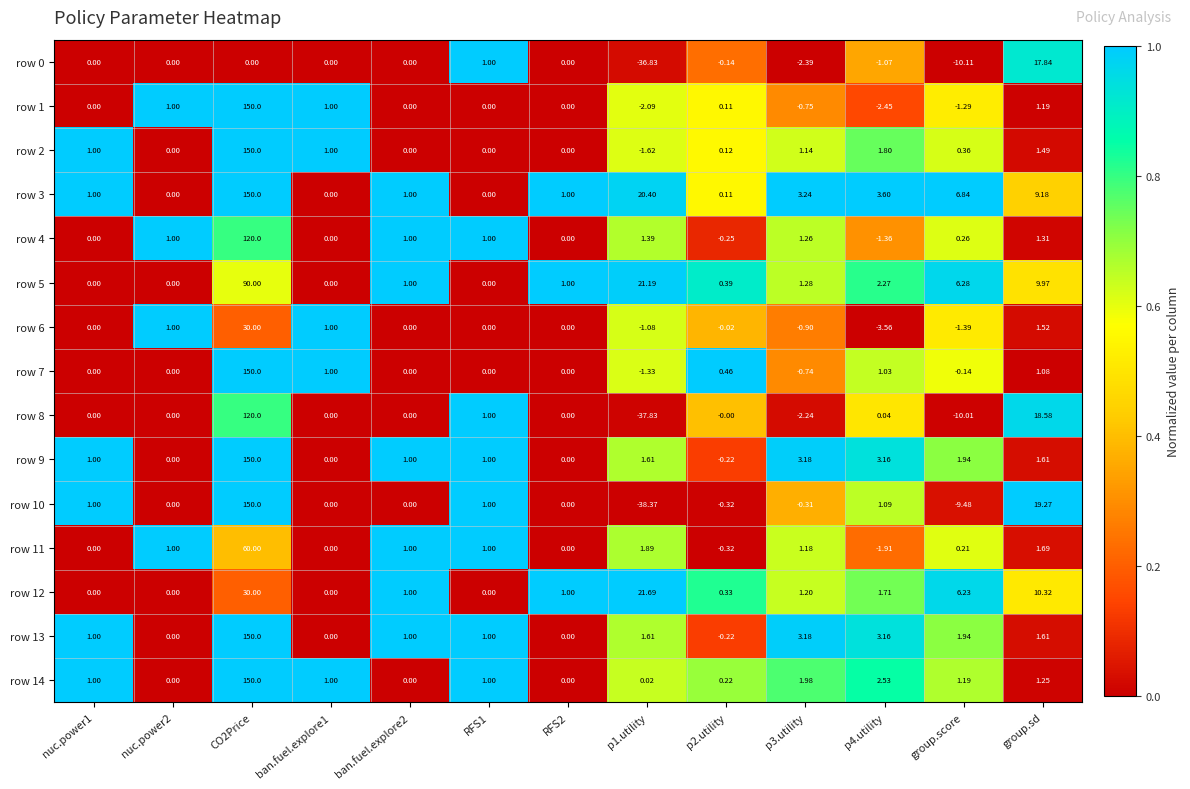

At which category is the sum across all series the highest?

CO2Price